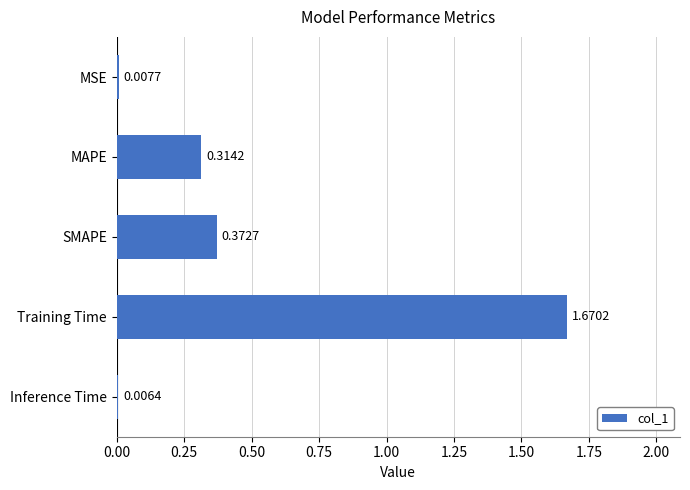

What is the difference between the values at MAPE and Training Time?

1.4